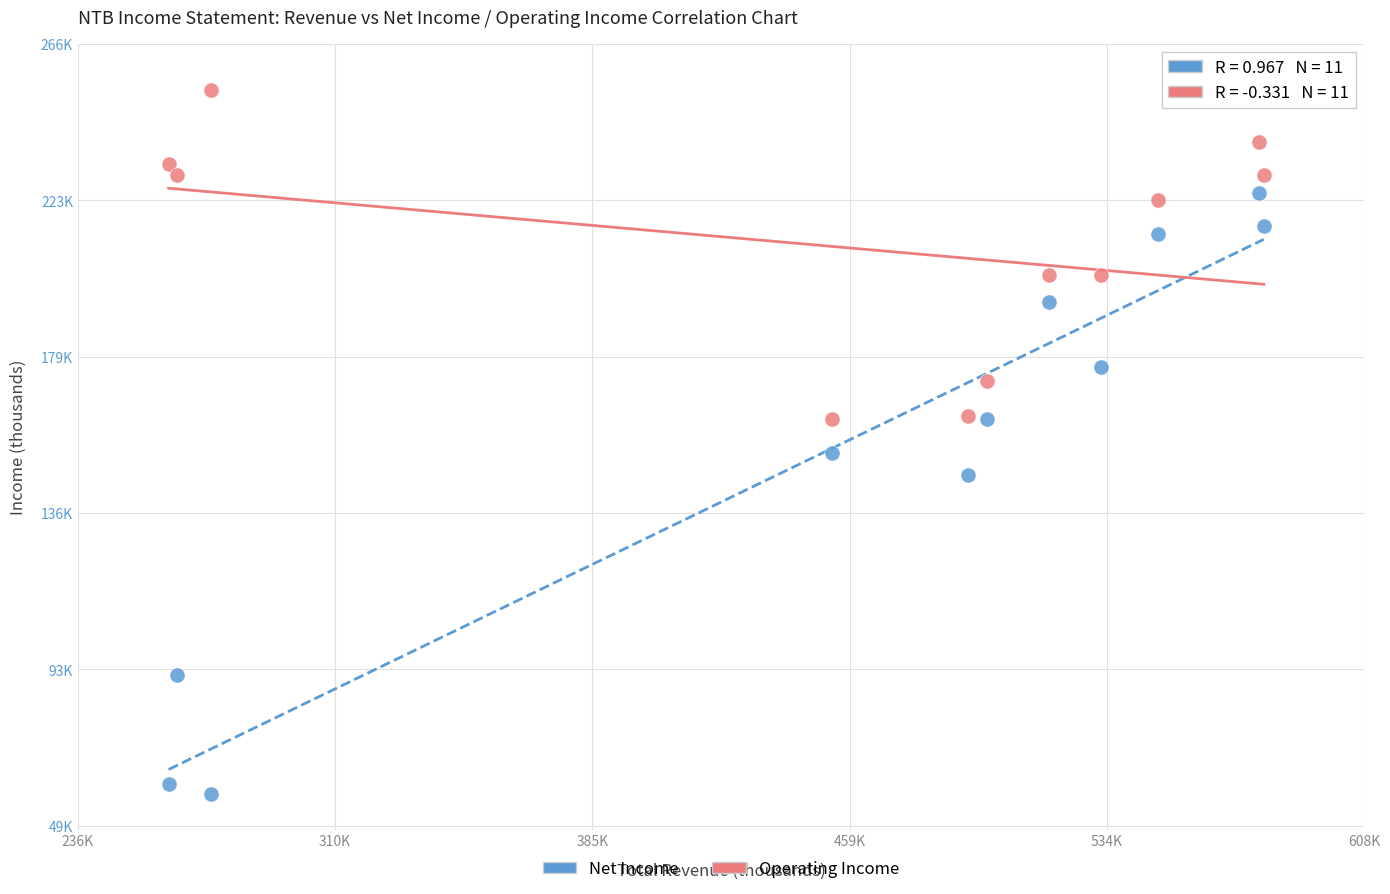

What are all the series names shown in the legend?

Net Income, Operating Income